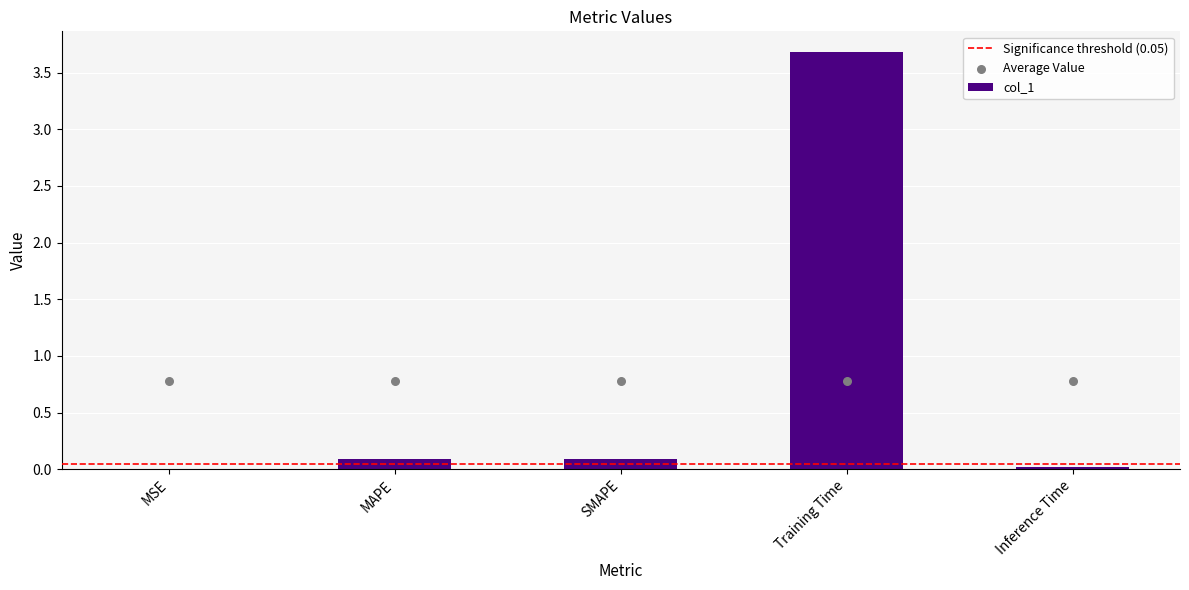

What is the change in value from MAPE to Inference Time?

-0.1